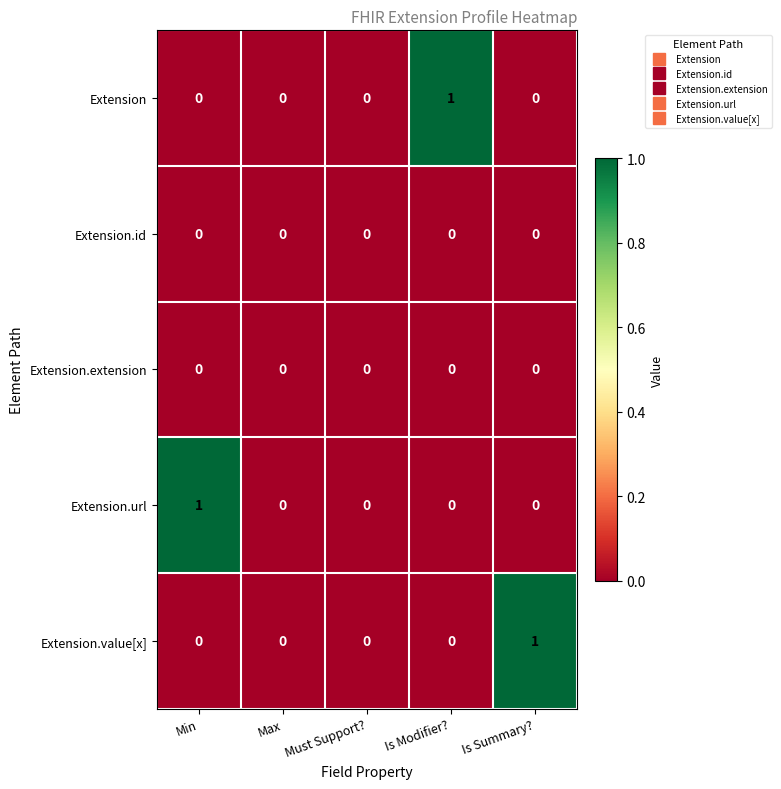

Between Must Support? and Is Modifier?, which series saw the biggest shift?

Extension